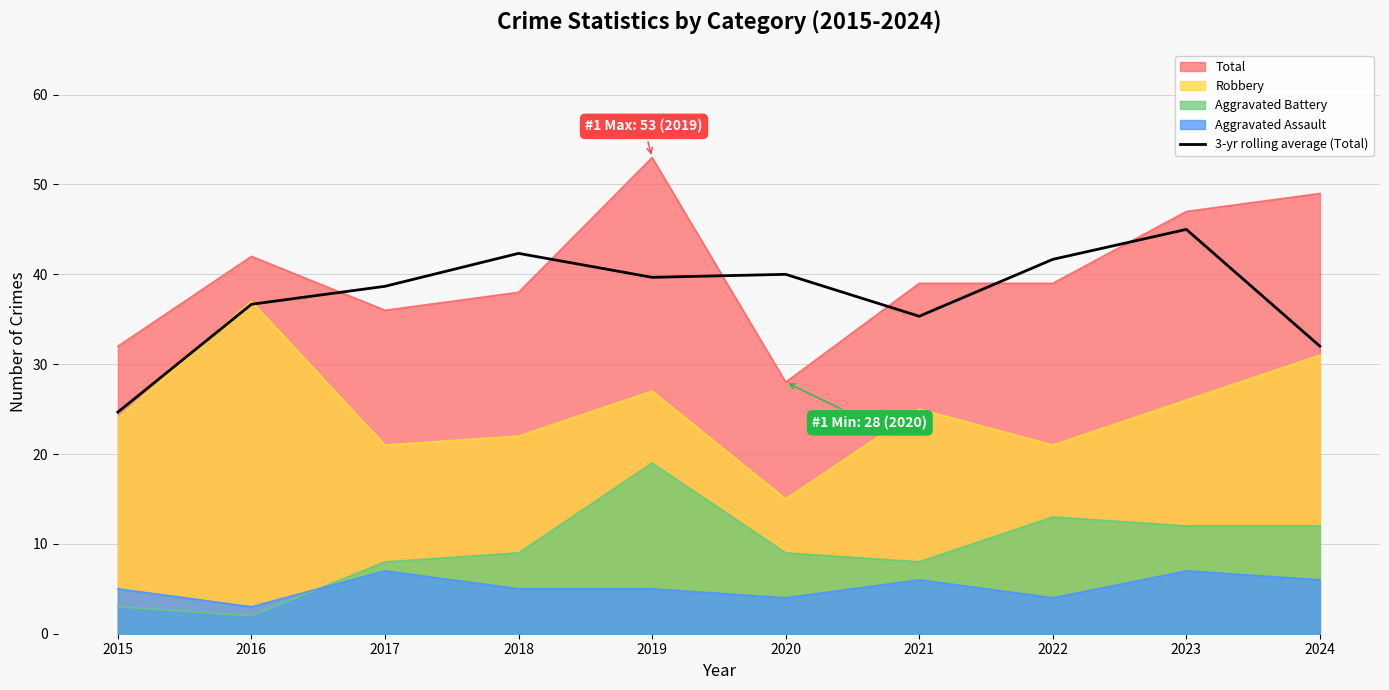

What is the minimum value shown in the chart?

2.0